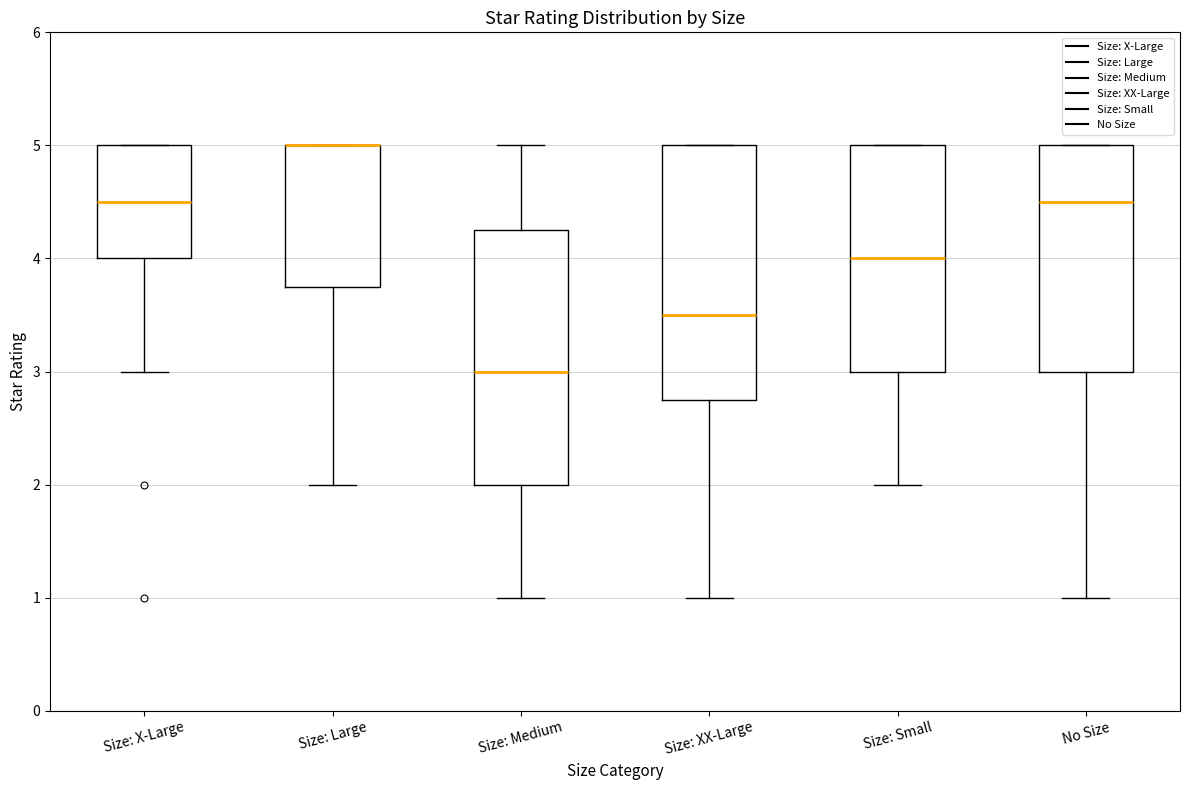

Where is the upper edge of the box for Size: XX-Large on the y-axis? The values are not printed on the chart, so give them approximately, as read against the axis.

5.0